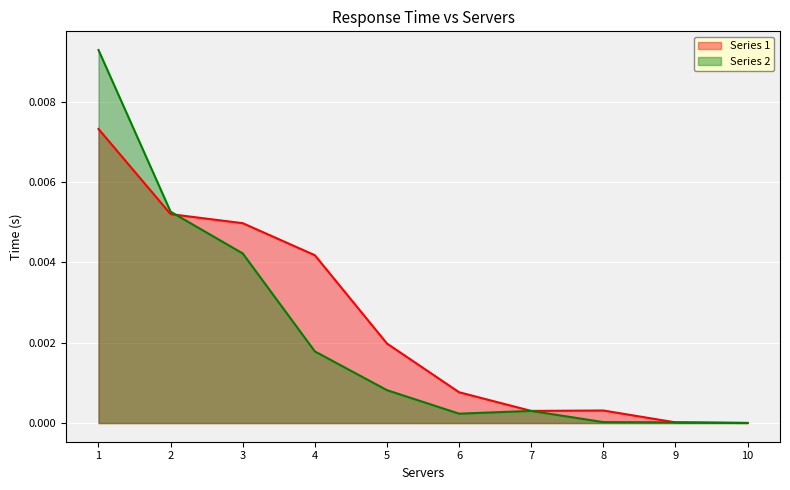

Rank the series at 4 from lowest to highest value.

Series 2, Series 1